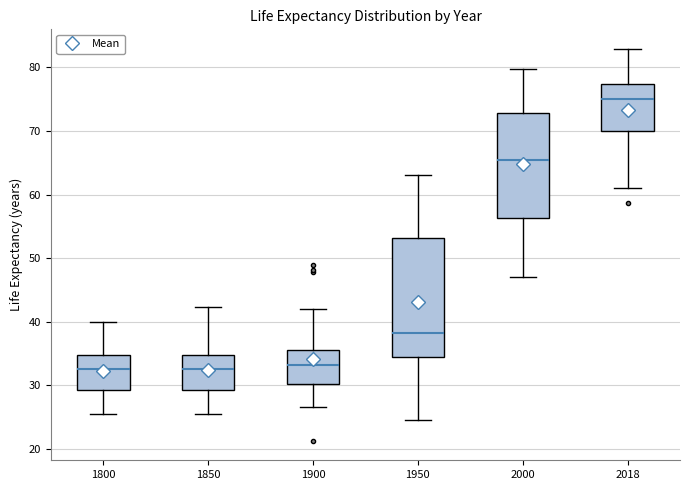

Where is the upper edge of the box at x = 1850 on the y-axis? The values are not printed on the chart, so give them approximately, as read against the axis.

35